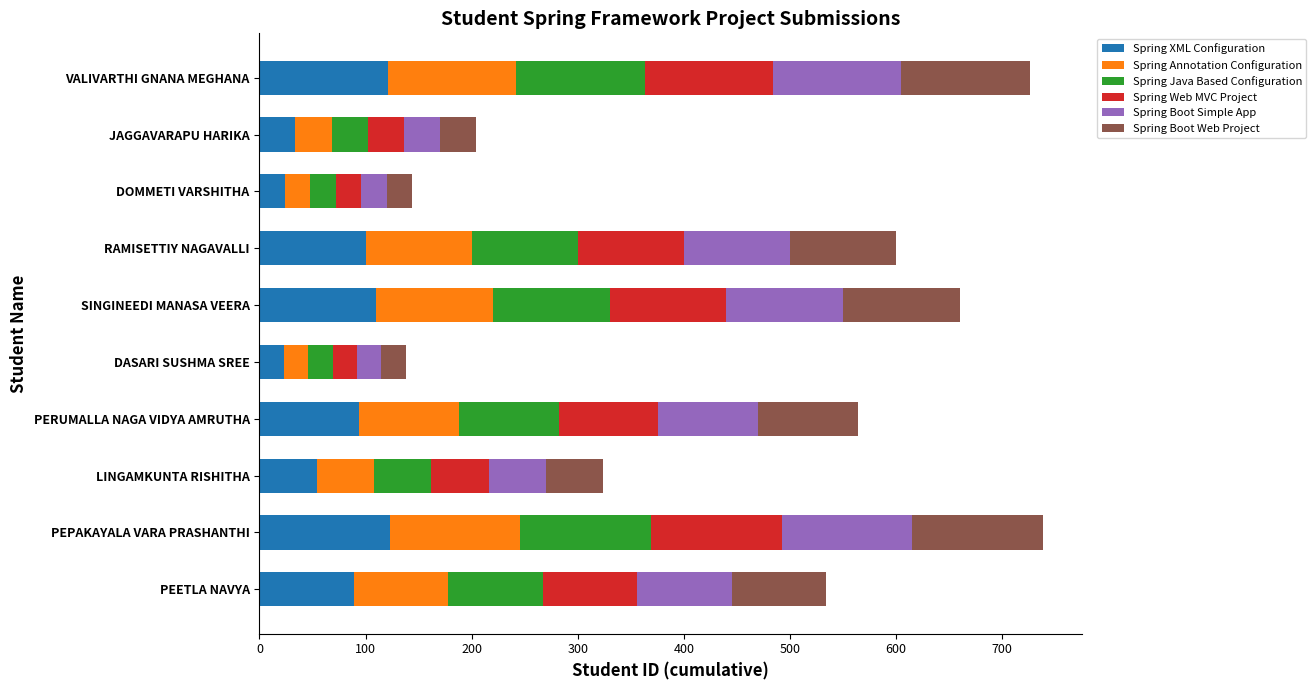

True or false: Spring XML Configuration has a value of 89 at PEETLA NAVYA.

True